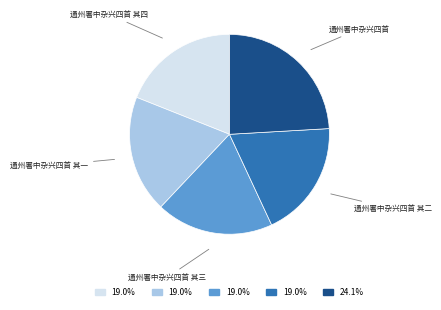

Is there a majority slice in this chart?

No